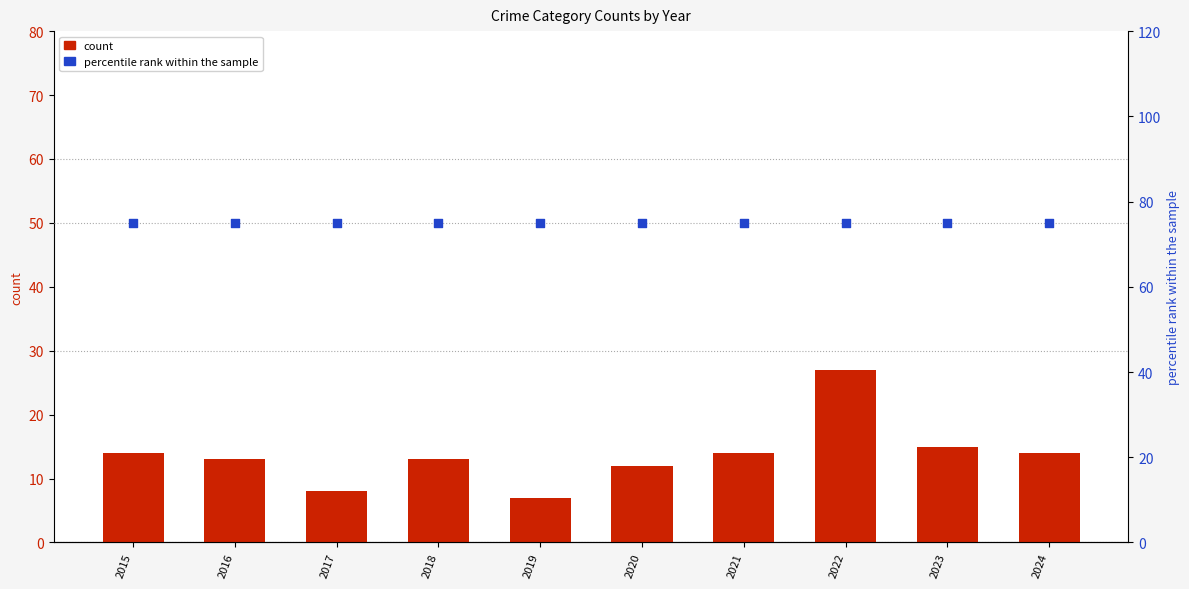

Which series has the widest spread of Y values?

Robbery count